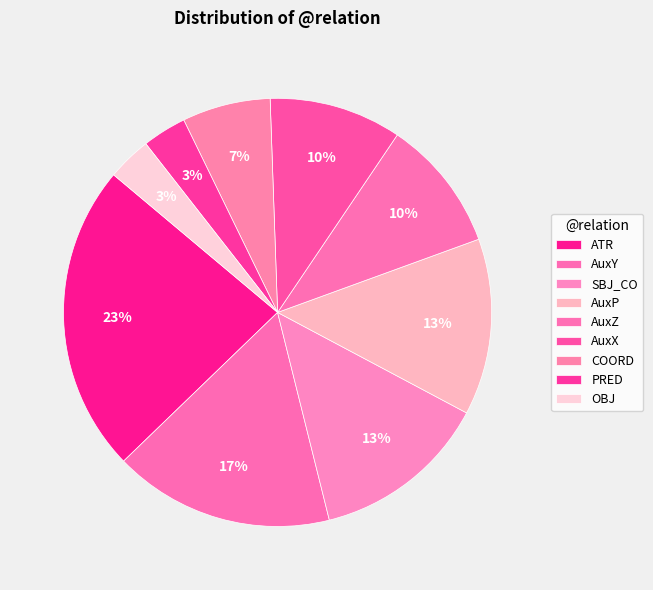

How much of the chart is everything except AuxP?

86.7%